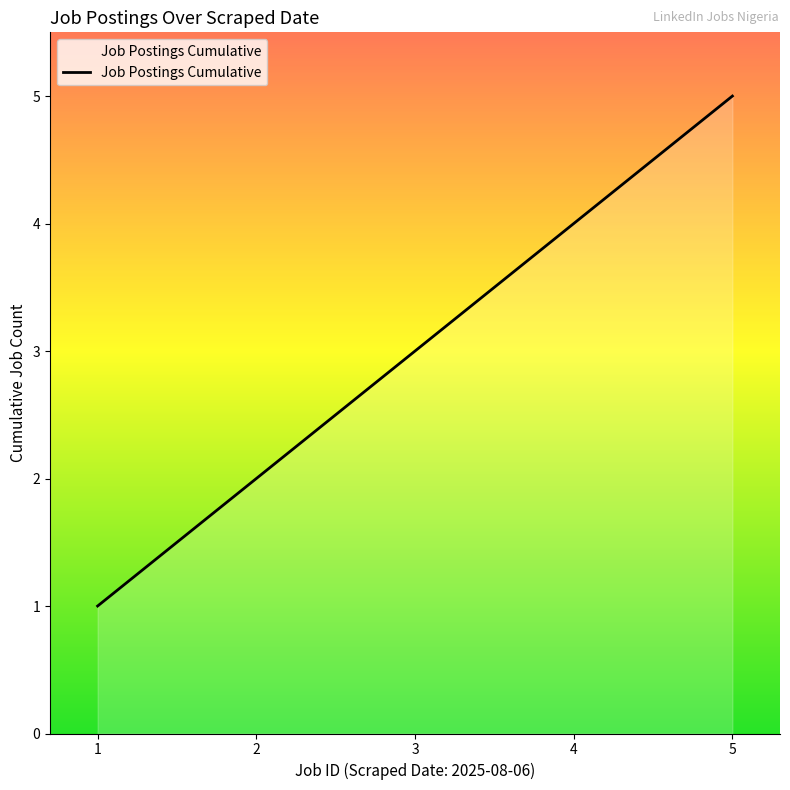

Does the chart display data point markers on the line(s)?

No